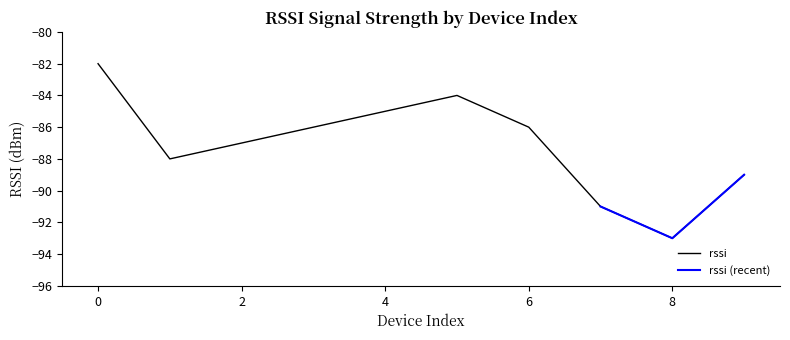

What is the maximum value shown in the chart?

-82